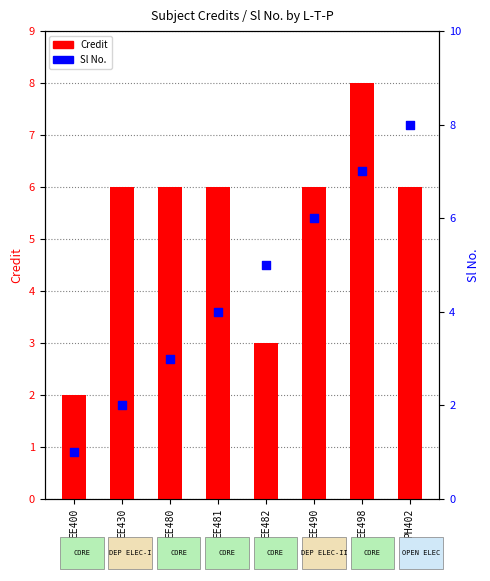

Which series reaches the minimum Y coordinate?

Sl No.